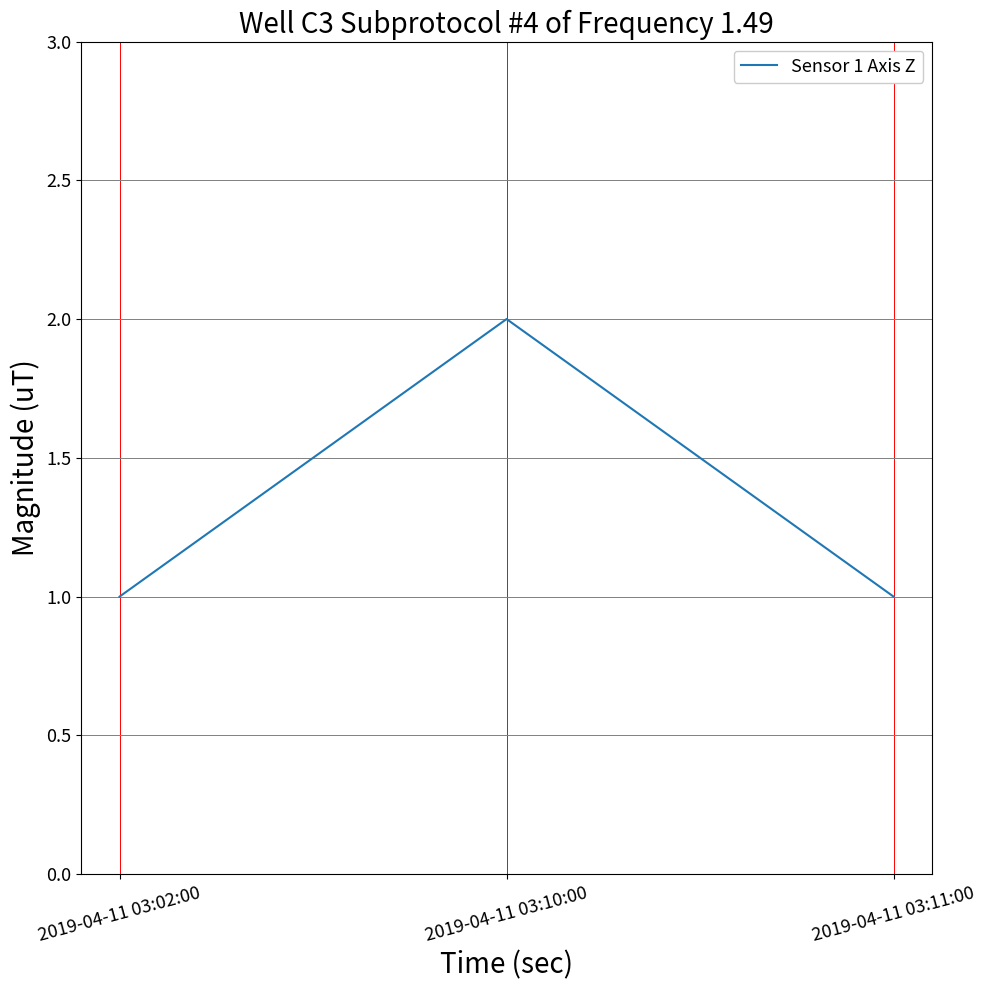

Between 2019-04-11 03:10:00 and 2019-04-11 03:02:00, which is larger?

2019-04-11 03:10:00